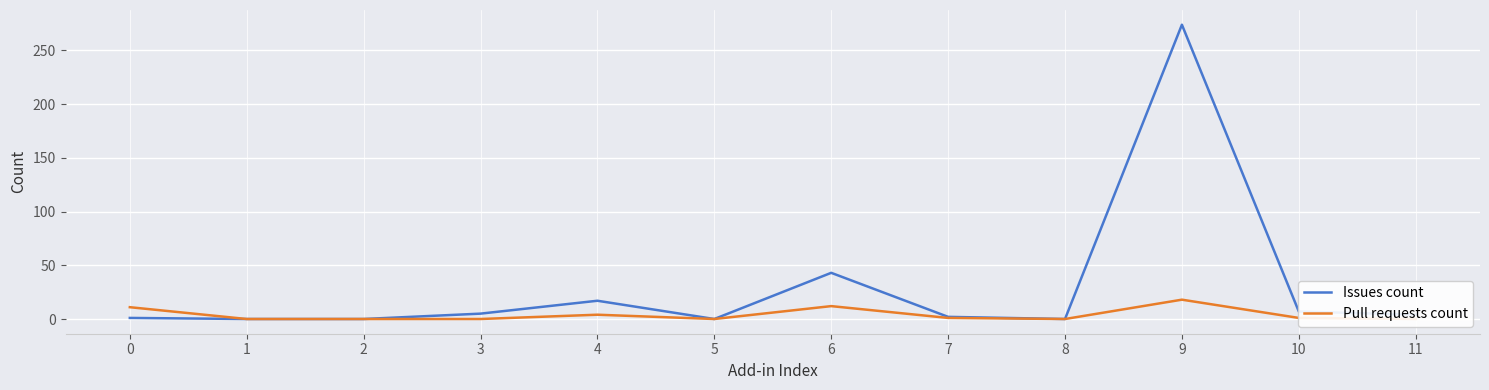

Rank the categories by Issues count value from highest to lowest.

9, 6, 4, 10, 3, 11, 7, 0, 1, 2, 5, 8